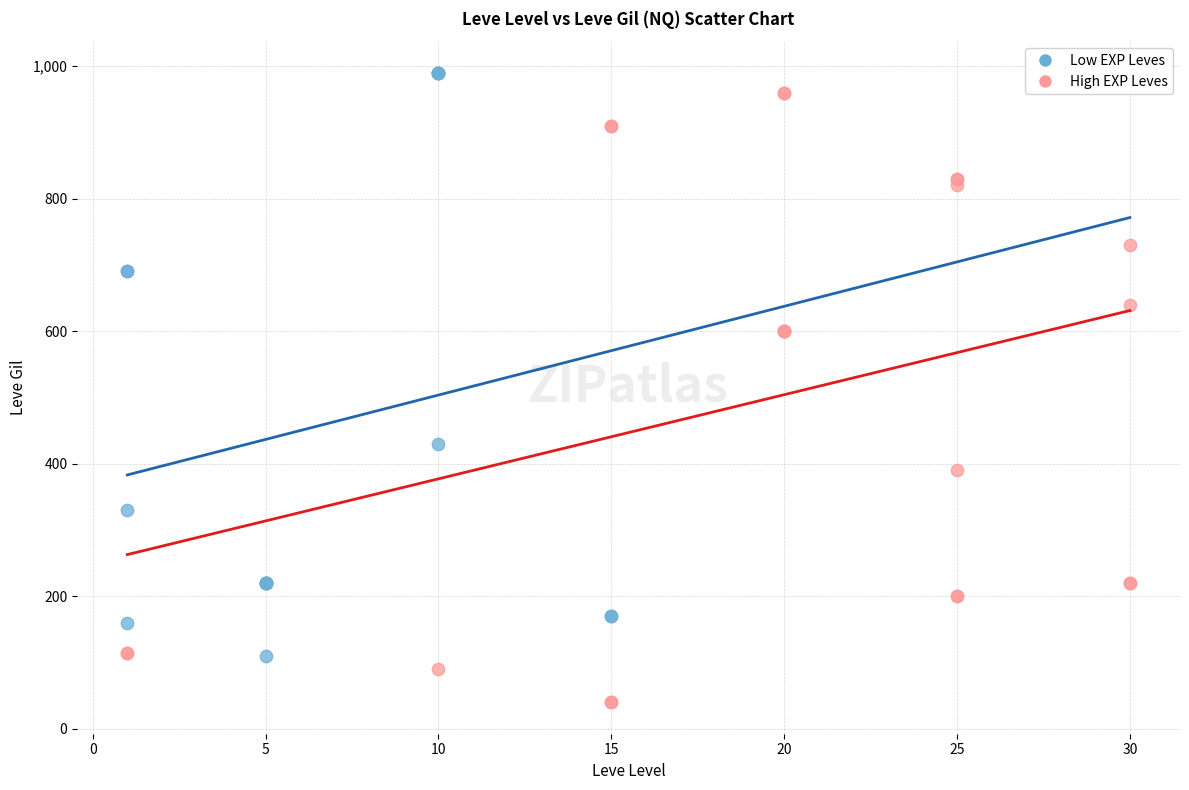

Which series reaches the minimum Y coordinate?

High EXP Leves